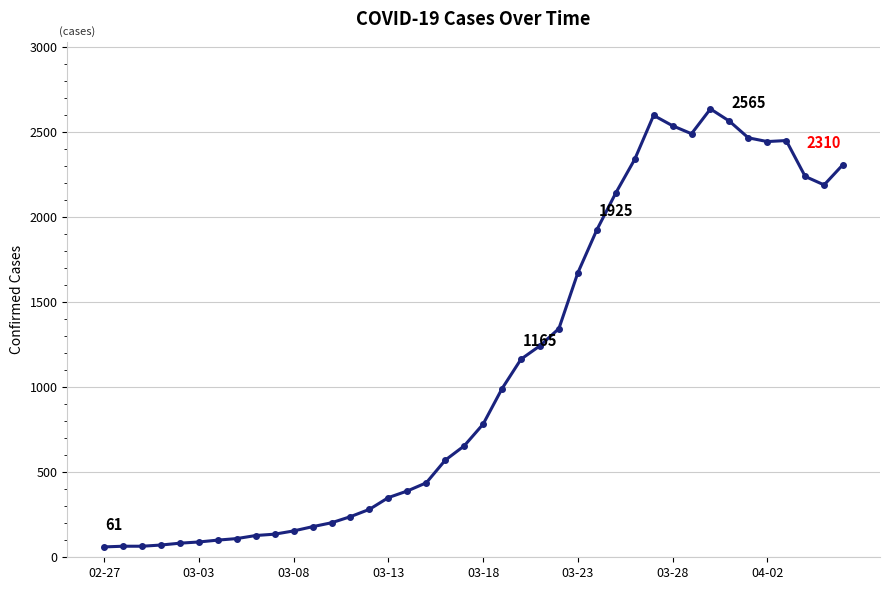

True or false: the data has more than 2 interior local peaks.

True